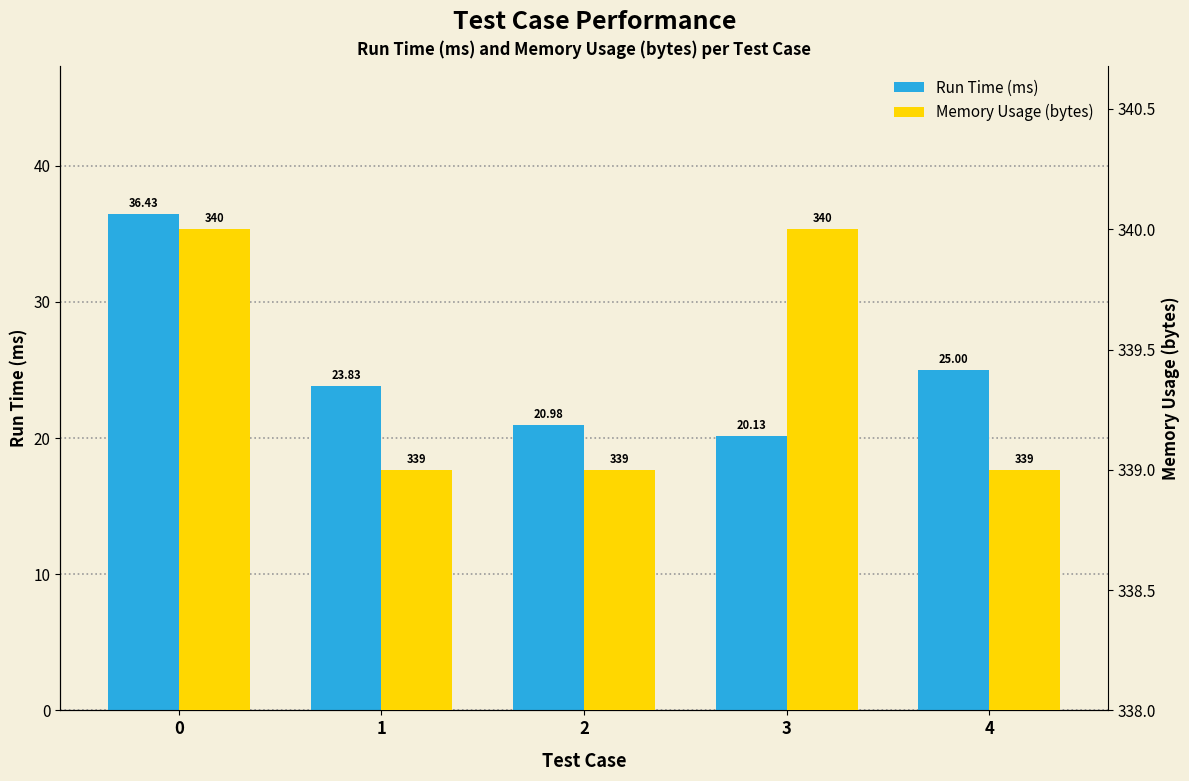

What are all the series names shown in the legend?

Run Time (ms), Memory Usage (bytes)